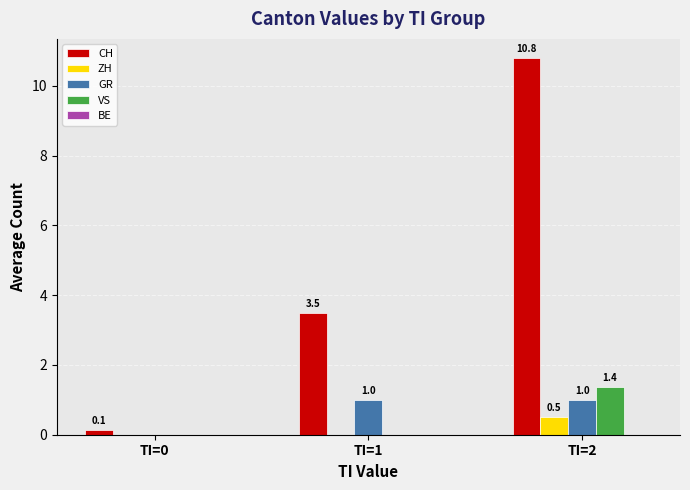

True or false: VS has a value of 0.0 at TI=0.

True